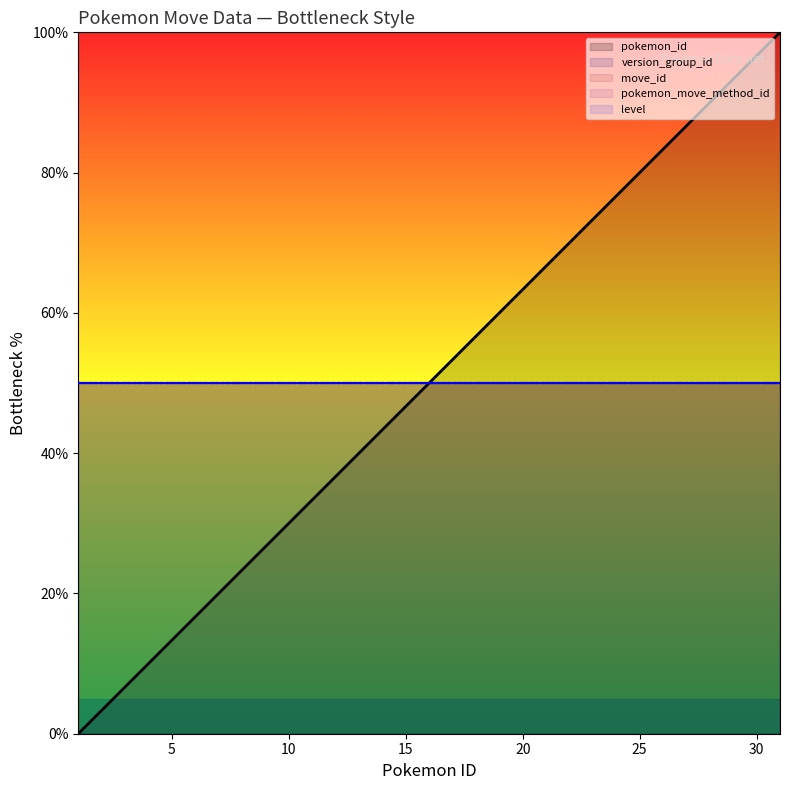

Reading right to left, extract all data points from this chart.

pokemon_id: 100.0	96.7	93.3	90.0	86.7	83.3	80.0	76.7	73.3	63.3	60.0	26.7	23.3	20.0	16.7	13.3	10.0	6.7	3.3	0.0
version_group_id: 50.0	50.0	50.0	50.0	50.0	50.0	50.0	50.0	50.0	50.0	50.0	50.0	50.0	50.0	50.0	50.0	50.0	50.0	50.0	50.0
move_id: 50.0	50.0	50.0	50.0	50.0	50.0	50.0	50.0	50.0	50.0	50.0	50.0	50.0	50.0	50.0	50.0	50.0	50.0	50.0	50.0
pokemon_move_method_id: 50.0	50.0	50.0	50.0	50.0	50.0	50.0	50.0	50.0	50.0	50.0	50.0	50.0	50.0	50.0	50.0	50.0	50.0	50.0	50.0
level: 50.0	50.0	50.0	50.0	50.0	50.0	50.0	50.0	50.0	50.0	50.0	50.0	50.0	50.0	50.0	50.0	50.0	50.0	50.0	50.0